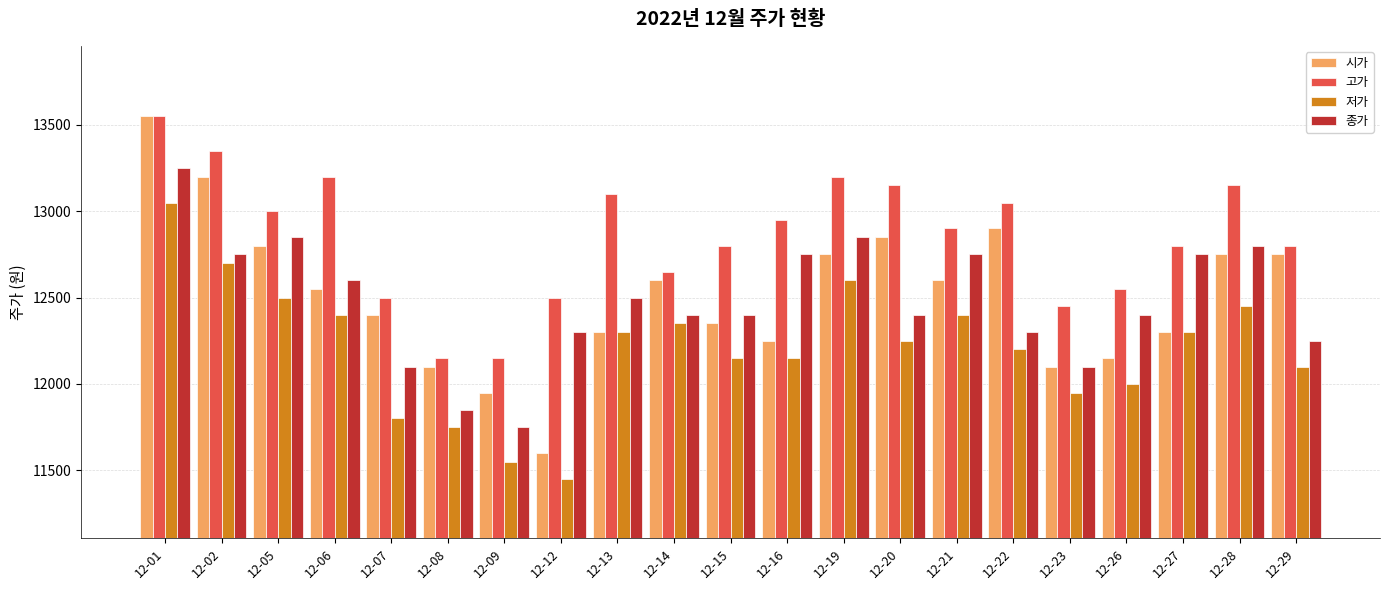

How many groups of bars are there?

21